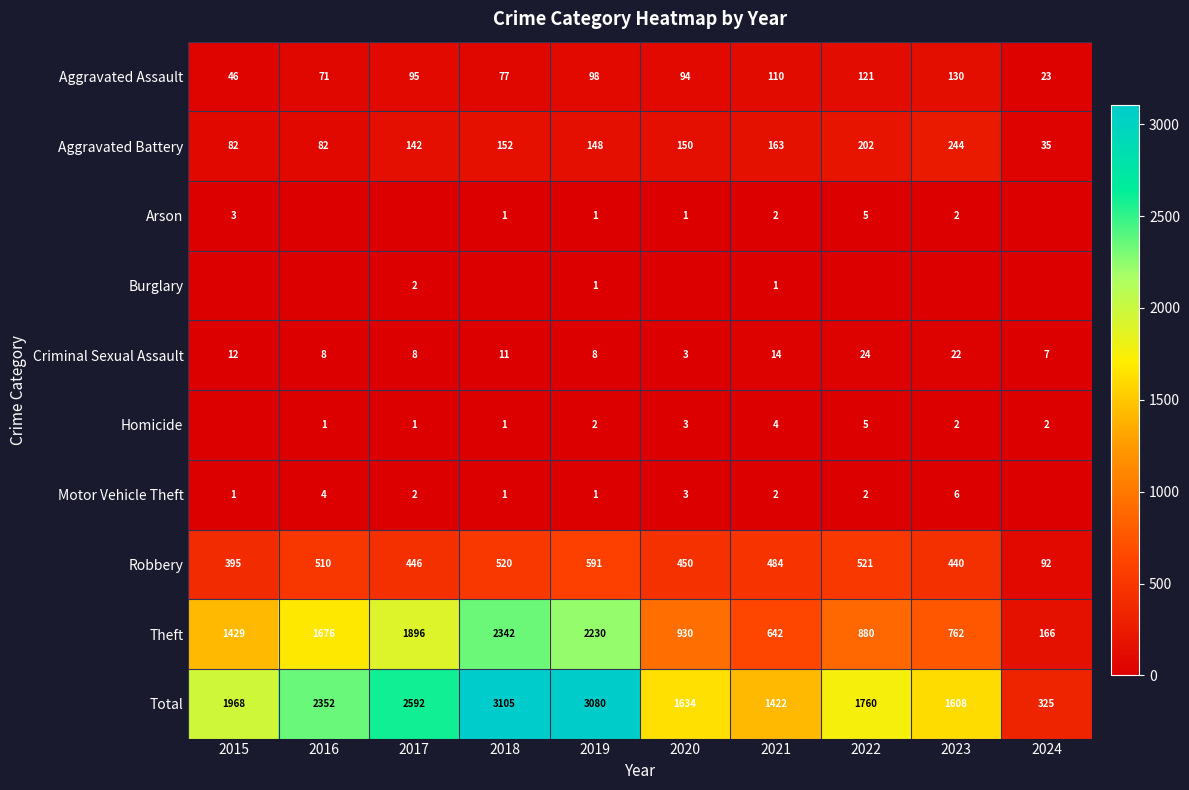

What is the sum of the Theft values at 2023 and 2020?

1692